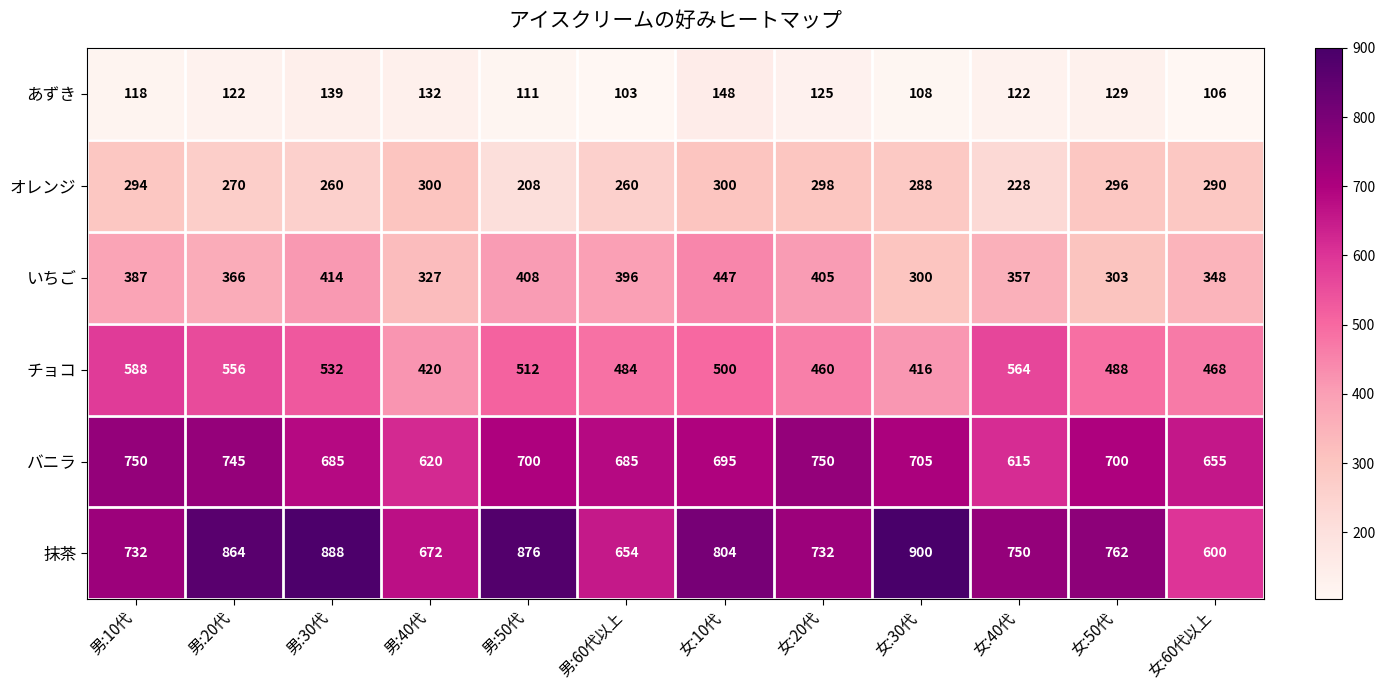

Which series has the largest total across all categories?

抹茶